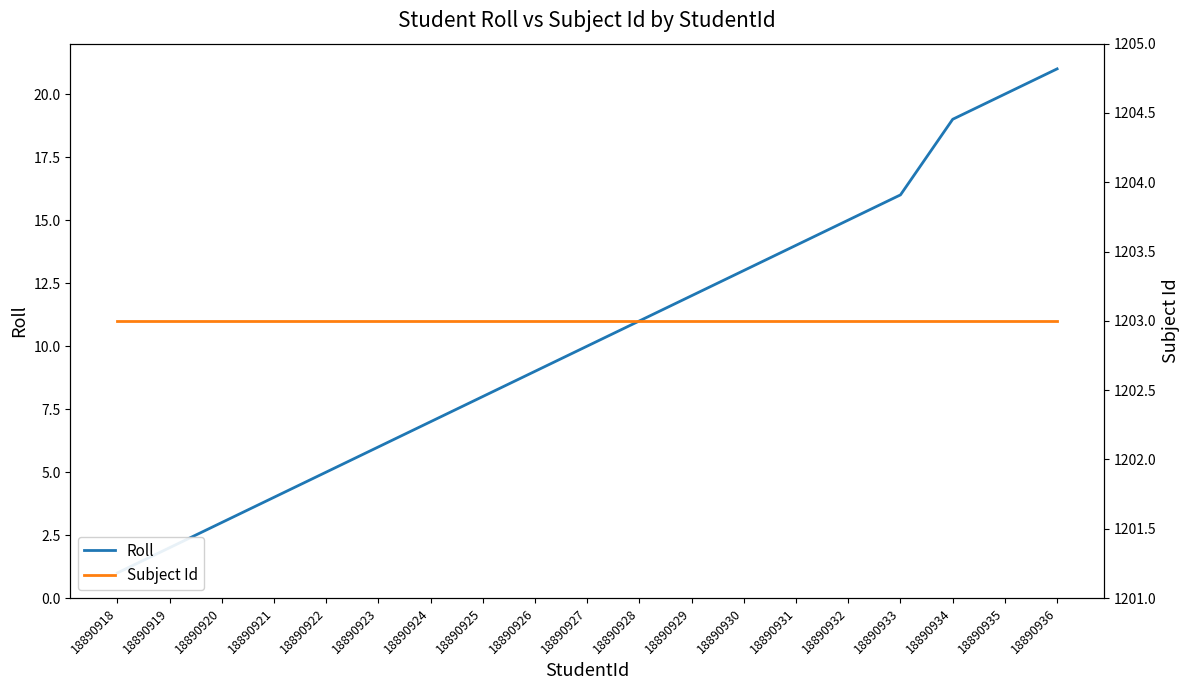

Which has a higher value, 18890934 or 18890918?

18890934